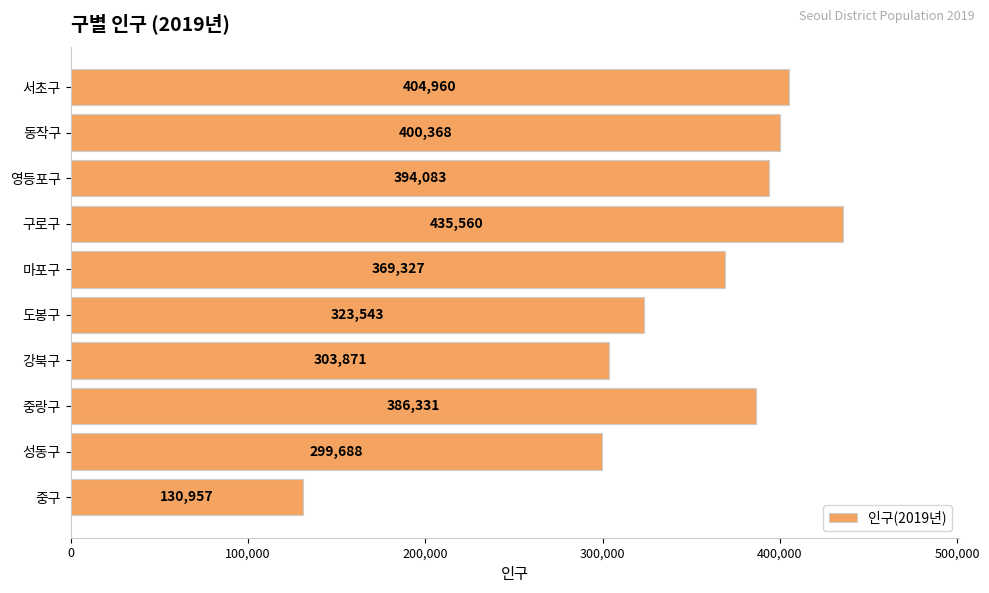

What is the approximate value at 성동구?

299688